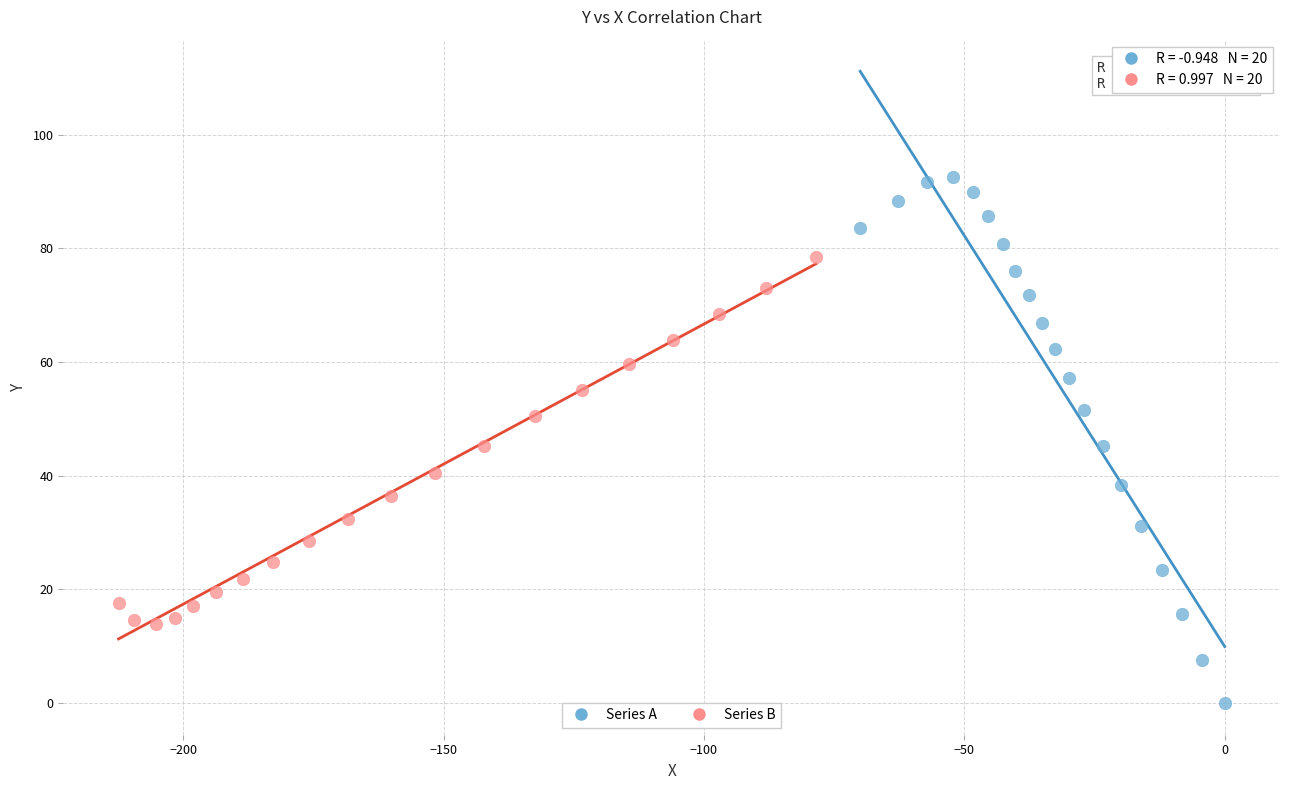

Which series has the largest Y range (max minus min)?

Series A